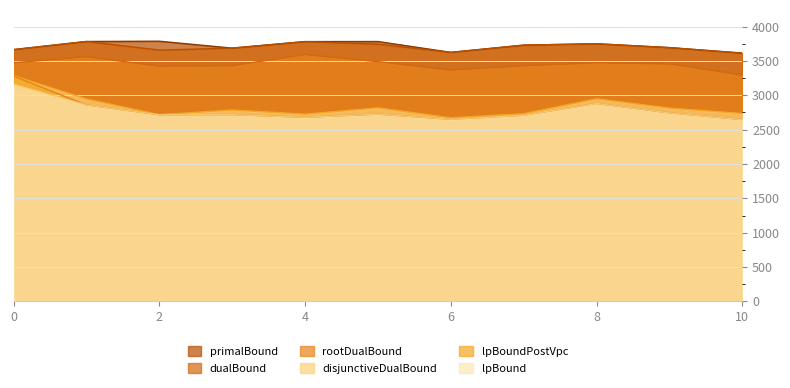

What is the difference between the maximum and second lowest values in the dualBound series?

158.0